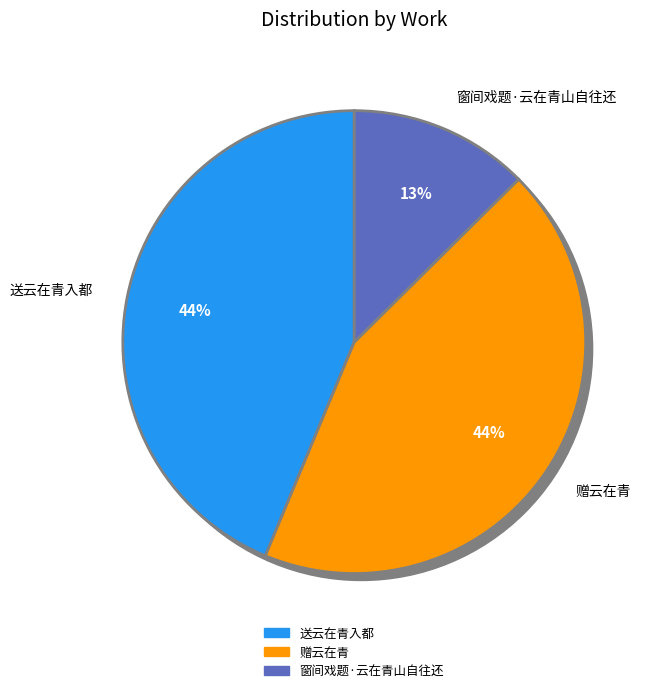

Is it true that 送云在青入都 is 44% of the pie?

True